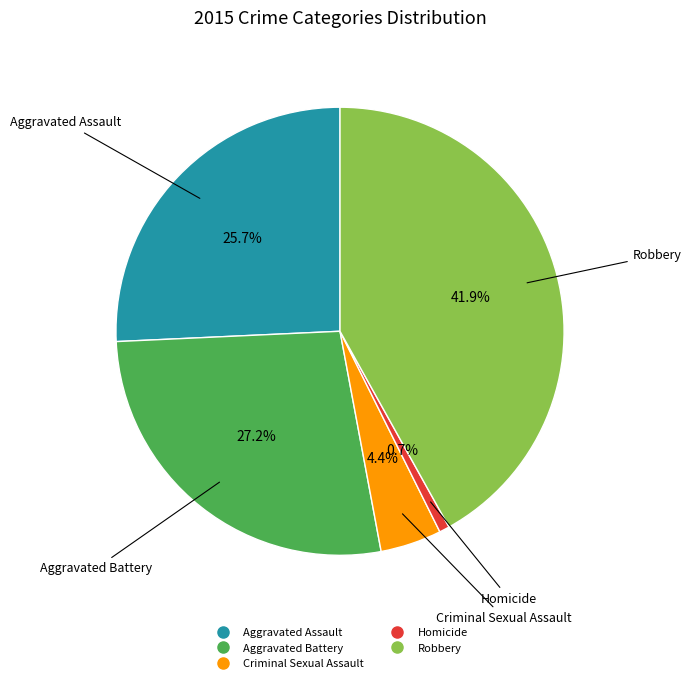

To the nearest percent, what is the average slice percentage?

20%